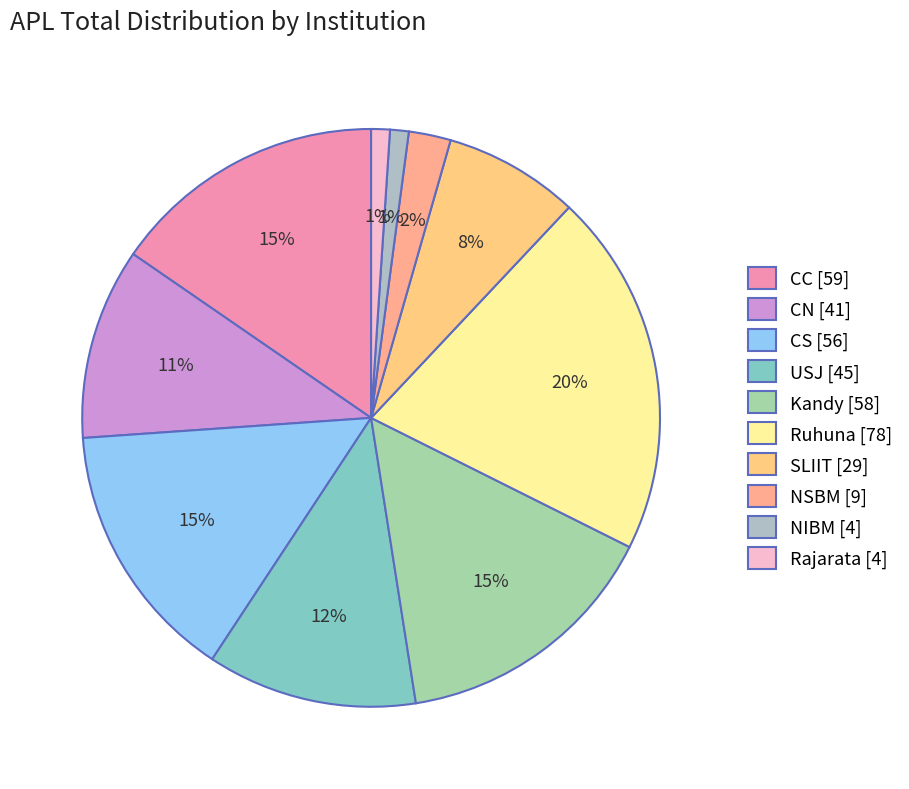

How many segments does this pie chart have?

10